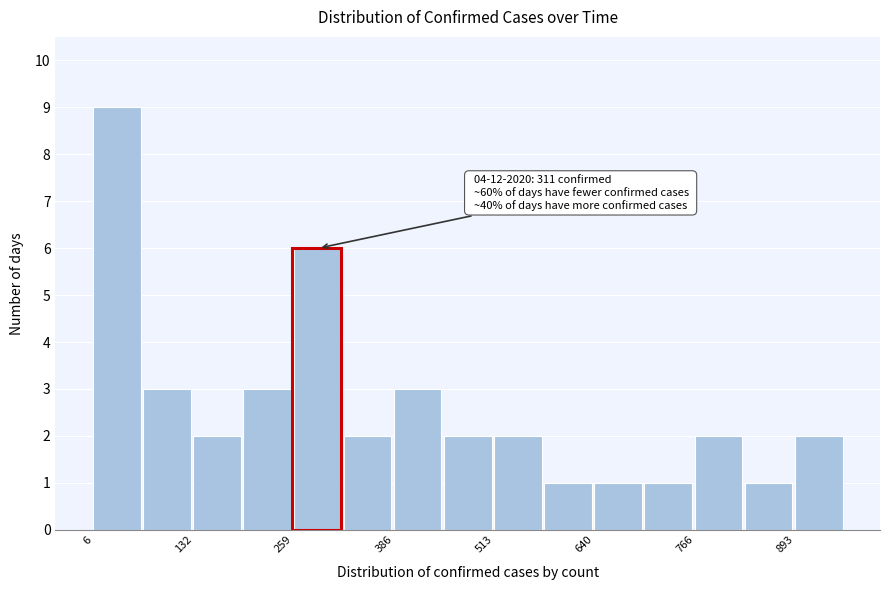

Read against the x-axis, roughly where is the centre of the tallest bar?

40